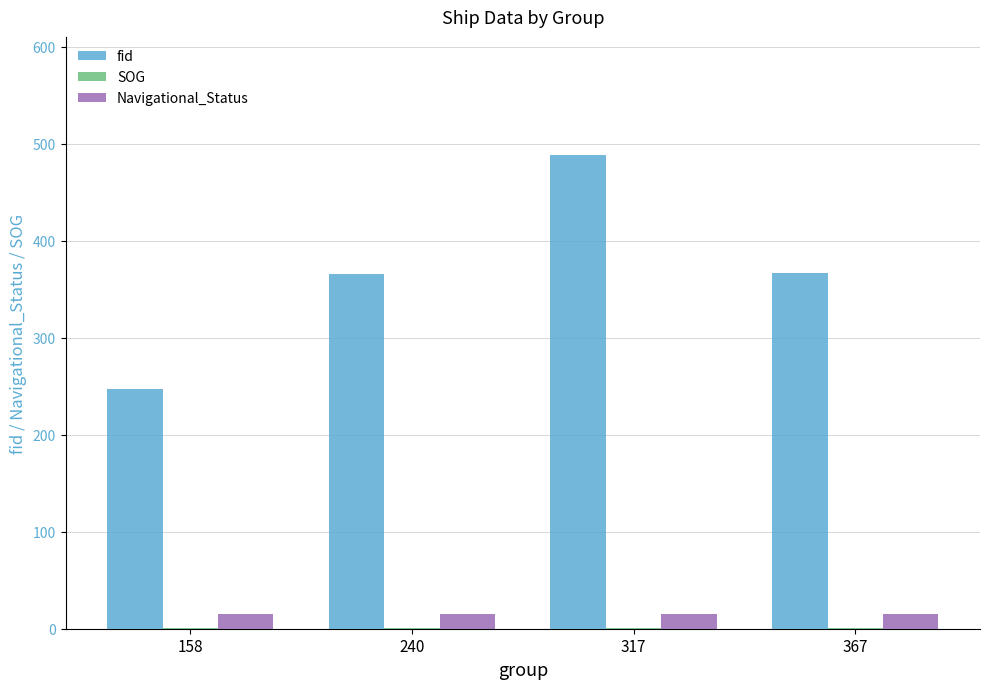

What is the maximum value shown in the chart?

488